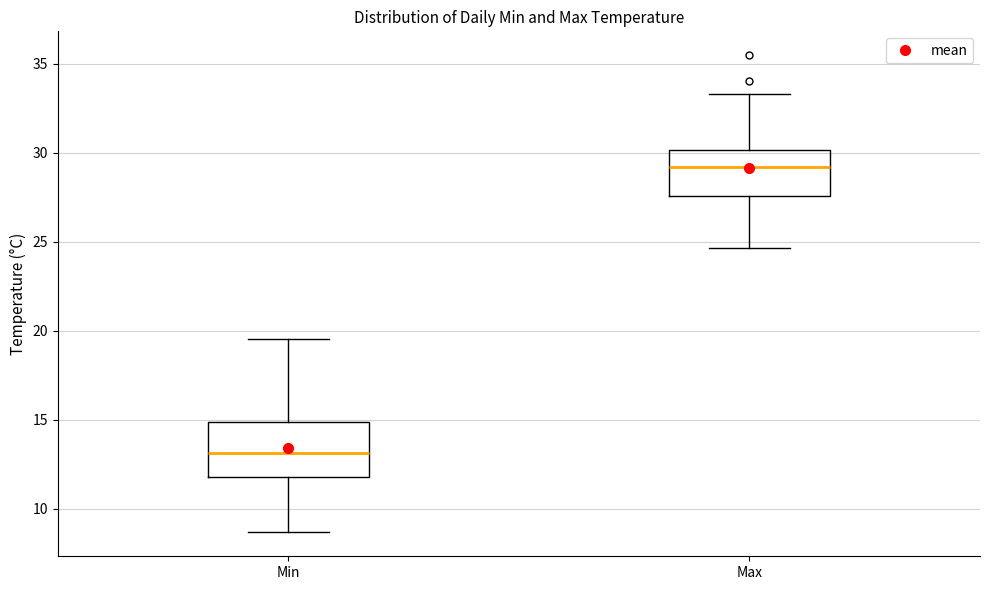

Reading left to right, read every box against the y-axis: the position of its median line, the range the box covers, and the ends of its whiskers. The values are not printed on the chart, so give them approximately, as read against the axis.

Min: median 13.0, box 12.0 to 15.0, whiskers 8.5 to 19.5
Max: median 29.0, box 27.5 to 30.0, whiskers 24.5 to 33.5